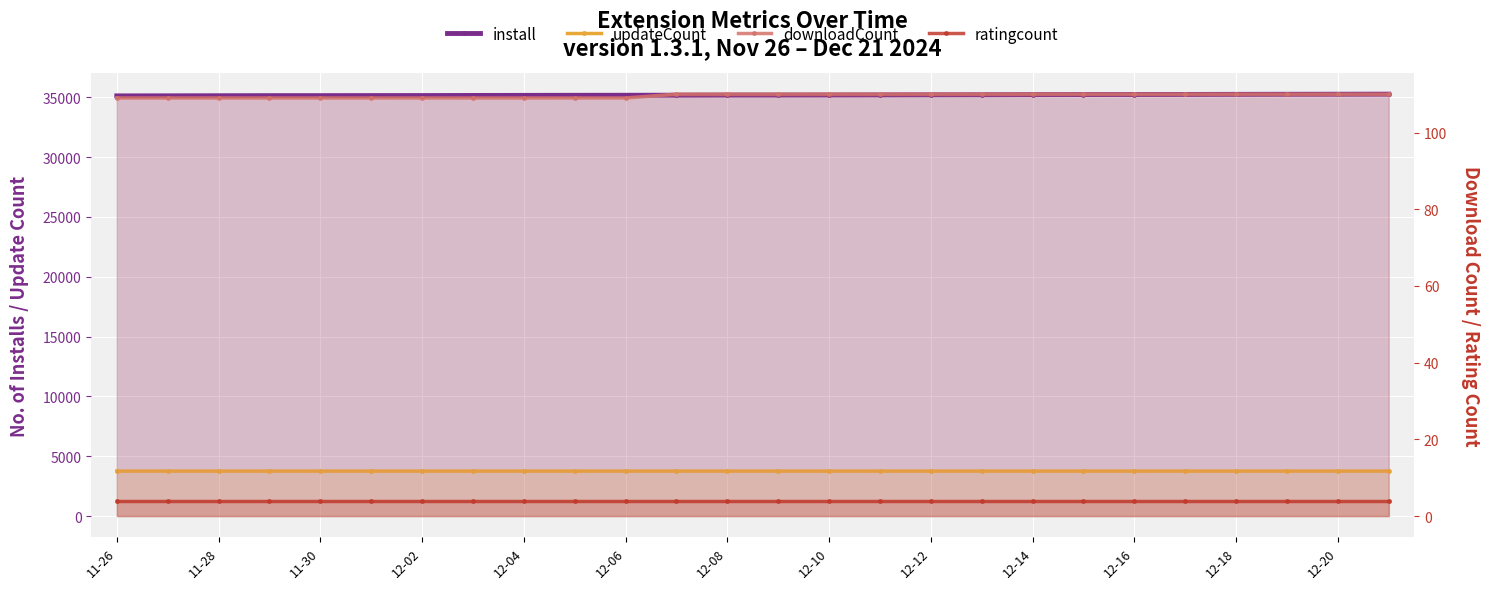

Which has a higher value, 12-02 or 12-20?

12-20